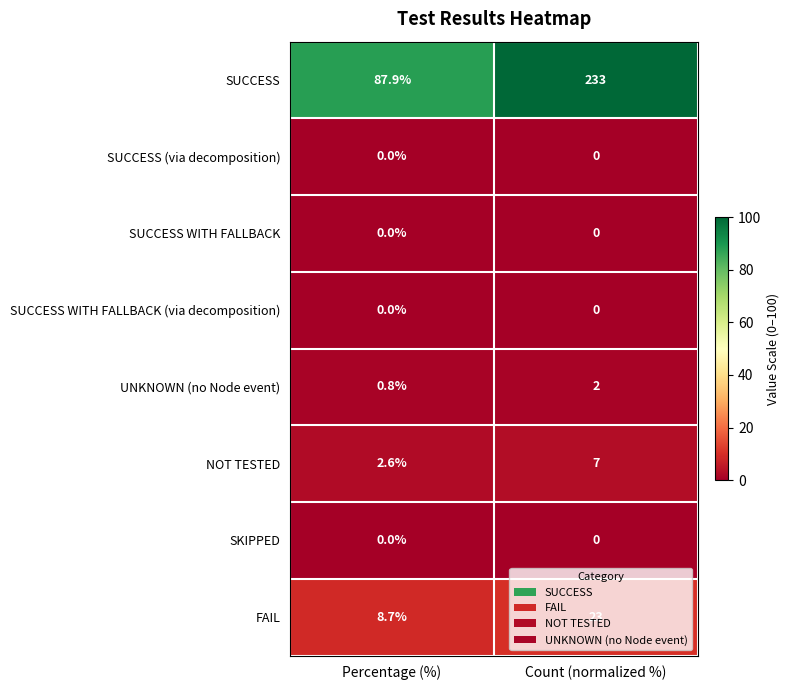

The NOT TESTED series shows 7.0 at Count (normalized %). True or false?

True